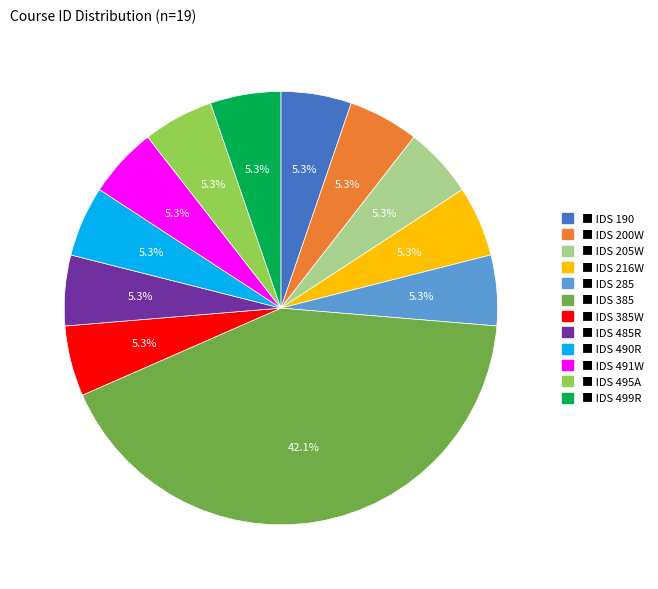

Is there a majority slice in this chart?

No